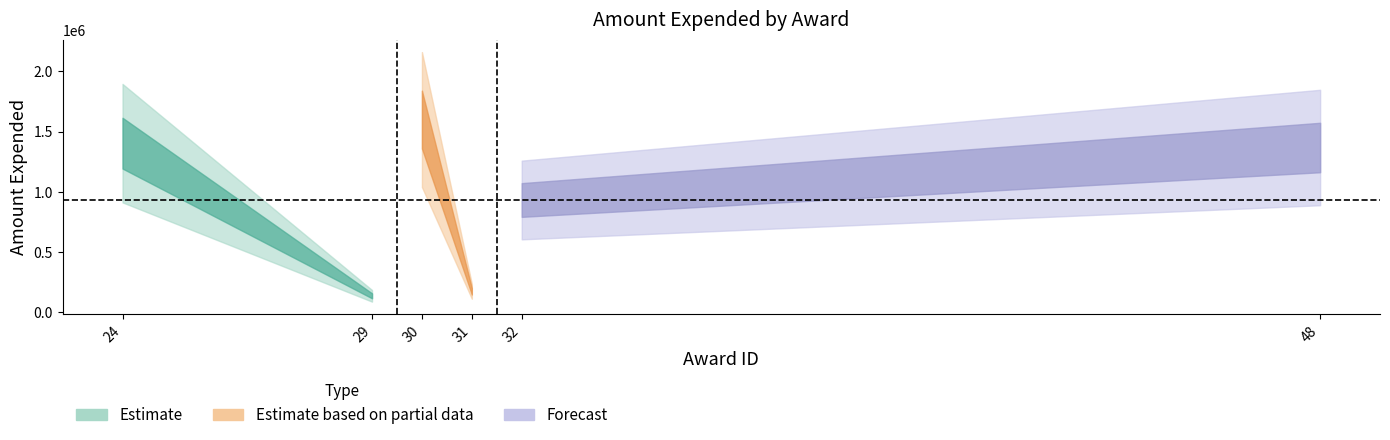

What is the difference between the maximum and minimum values?

1461415